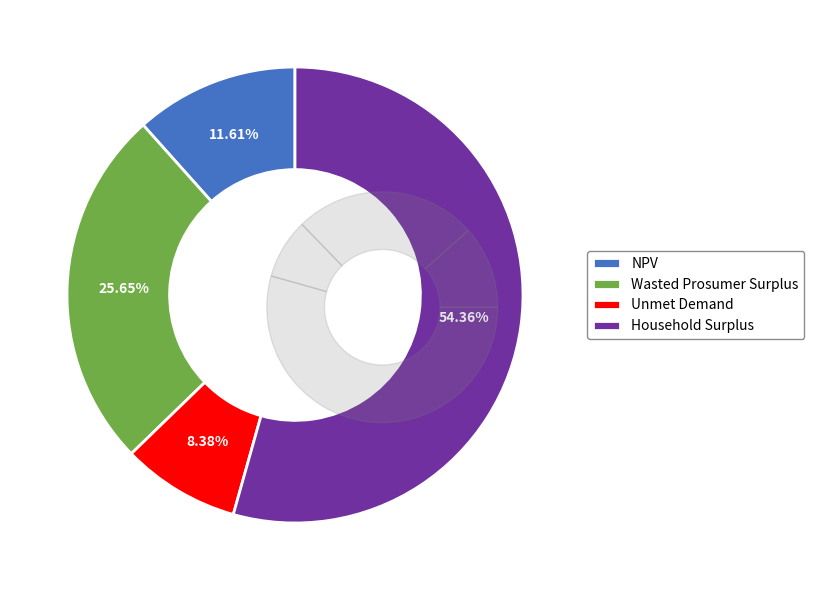

What percentage is NOT represented by NPV?

88.4%